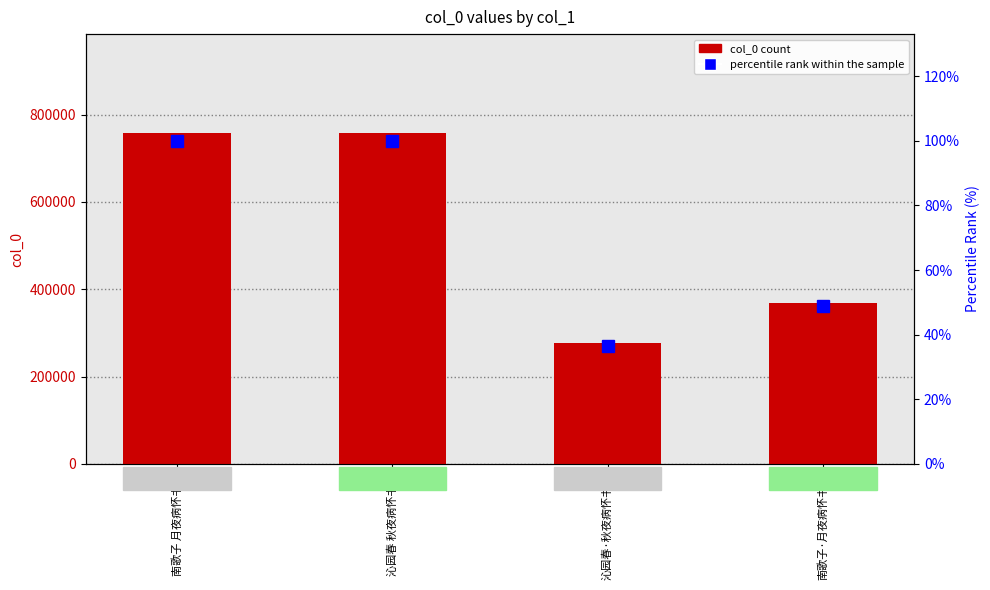

What is the difference between the col_0 count values at 沁园春·秋夜病怀书感 and 南歌子 月夜病怀书感?

481354.0